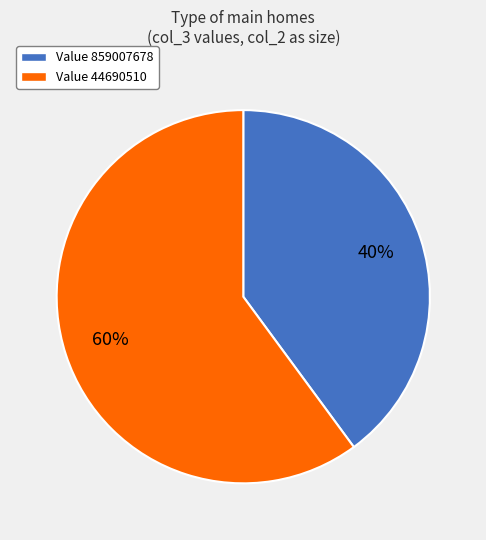

How many slices are in this pie chart?

2